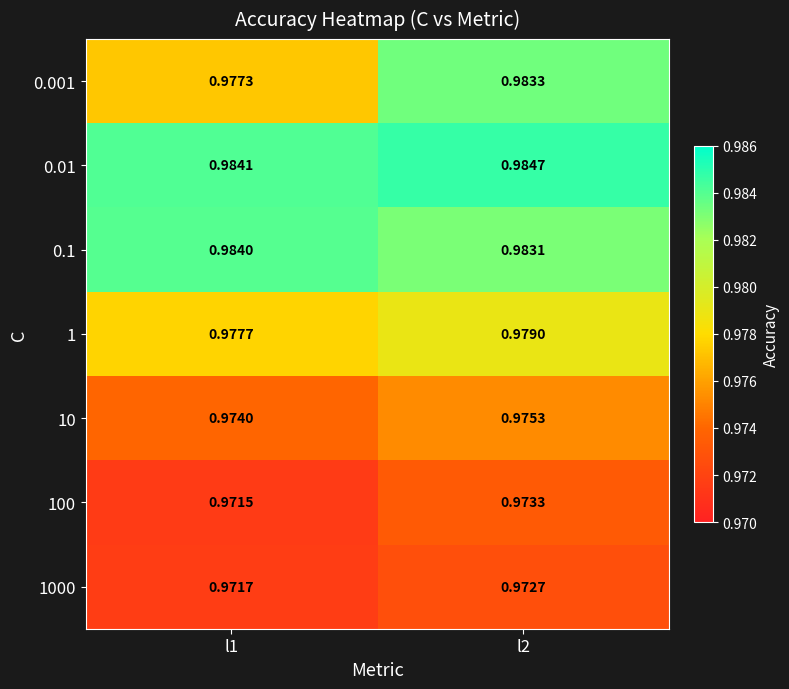

Count the number of categories in the chart.

2